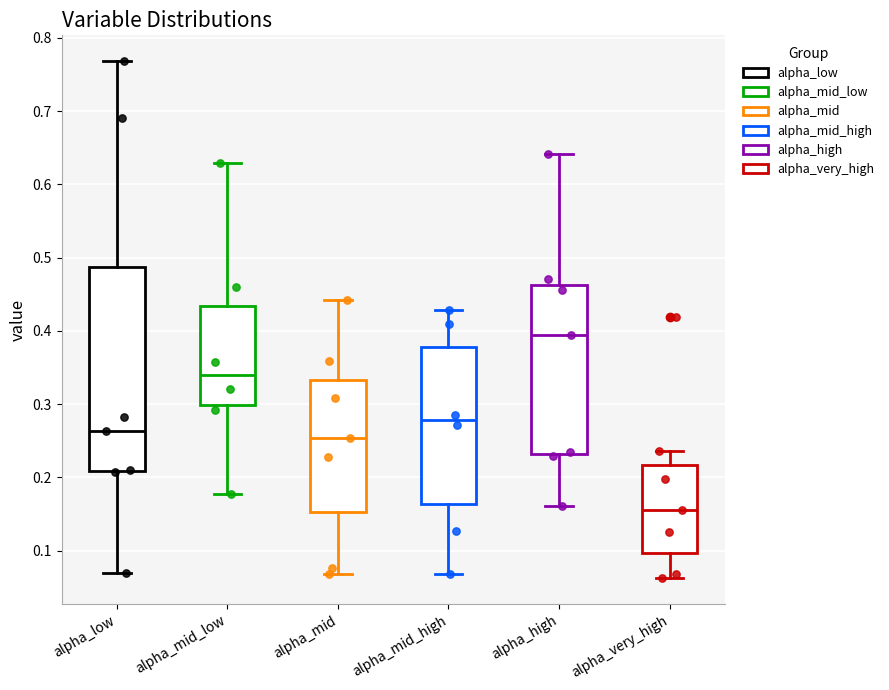

Reading left to right, transcribe this box plot: for each box, give where its median line is, the range the box spans, and where its two whiskers end, as read against the y-axis. The values are not printed on the chart, so give them approximately, as read against the axis.

alpha_low: median 0.26, box 0.21 to 0.49, whiskers 0.07 to 0.77
alpha_mid_low: median 0.34, box 0.30 to 0.43, whiskers 0.18 to 0.63
alpha_mid: median 0.25, box 0.15 to 0.33, whiskers 0.07 to 0.44
alpha_mid_high: median 0.28, box 0.16 to 0.38, whiskers 0.07 to 0.43
alpha_high: median 0.39, box 0.23 to 0.46, whiskers 0.16 to 0.64
alpha_very_high: median 0.16, box 0.10 to 0.22, whiskers 0.06 to 0.24